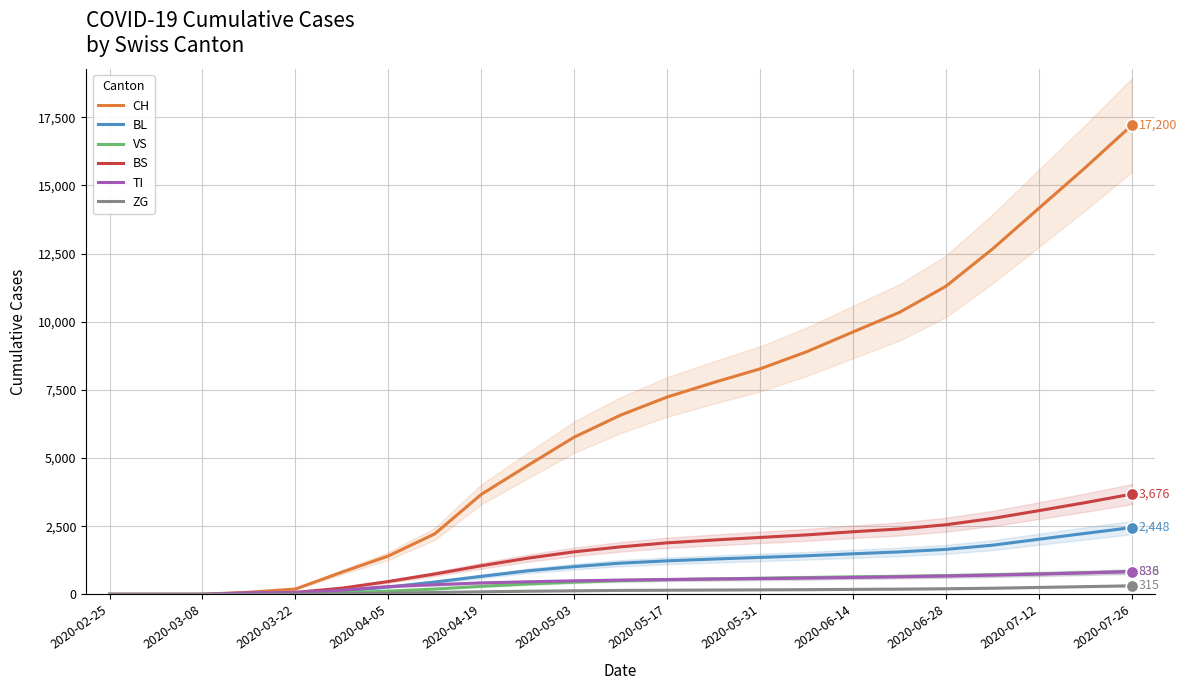

The value of BS at 2020-03-08 is 0. True or false?

True